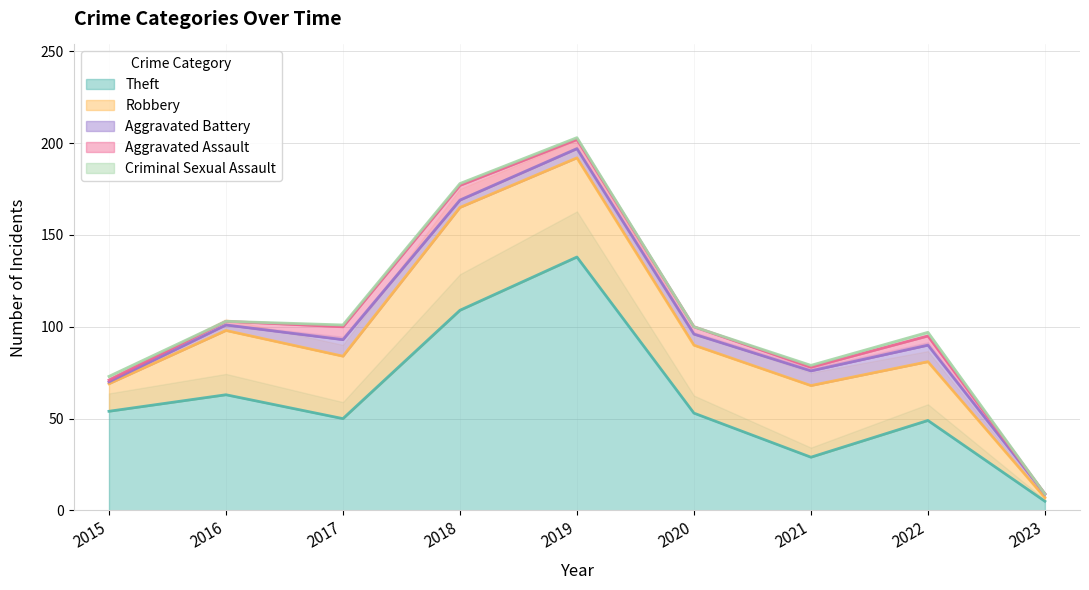

Which series changed the most between 2015 and 2018?

Theft